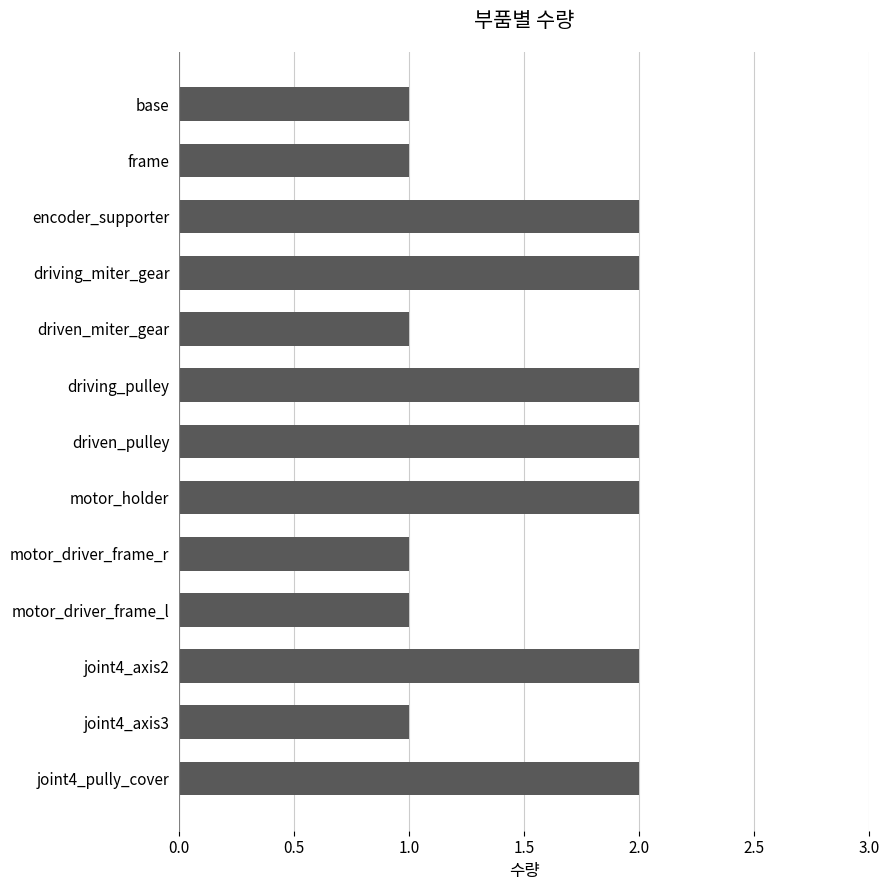

True or false: the data shows 1 at joint4_axis3.

True